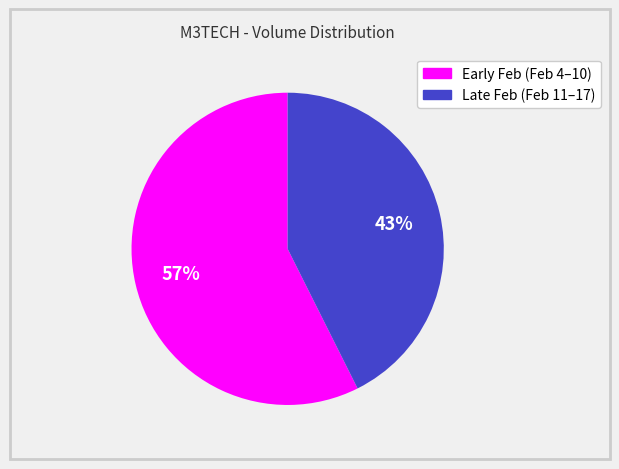

Is there any slice that represents more than half of the pie?

Yes